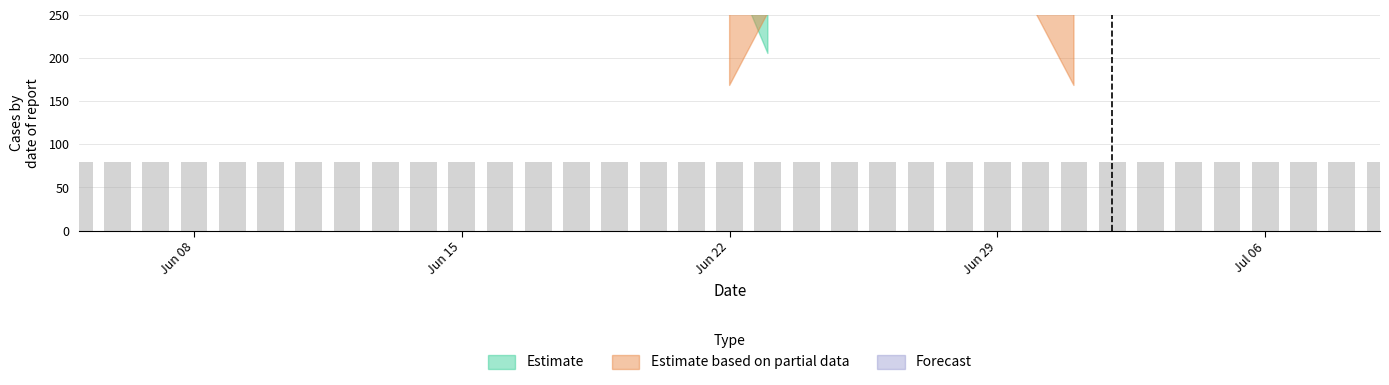

Rank the categories by value from highest to lowest.

2020-06-03, 2020-06-04, 2020-06-05, 2020-06-06, 2020-06-07, 2020-06-08, 2020-06-09, 2020-06-10, 2020-06-11, 2020-06-12, 2020-06-13, 2020-06-14, 2020-06-15, 2020-06-16, 2020-06-17, 2020-06-18, 2020-06-19, 2020-06-20, 2020-06-21, 2020-06-22, 2020-06-23, 2020-06-24, 2020-06-25, 2020-06-26, 2020-06-27, 2020-06-28, 2020-06-29, 2020-06-30, 2020-07-01, 2020-07-02, 2020-07-03, 2020-07-04, 2020-07-05, 2020-07-06, 2020-07-07, 2020-07-08, 2020-07-09, 2020-06-02, 2020-06-01, 2020-05-31